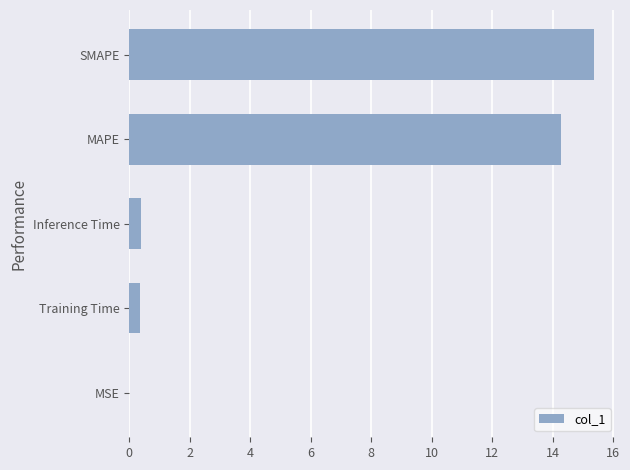

What is the average value?

6.1